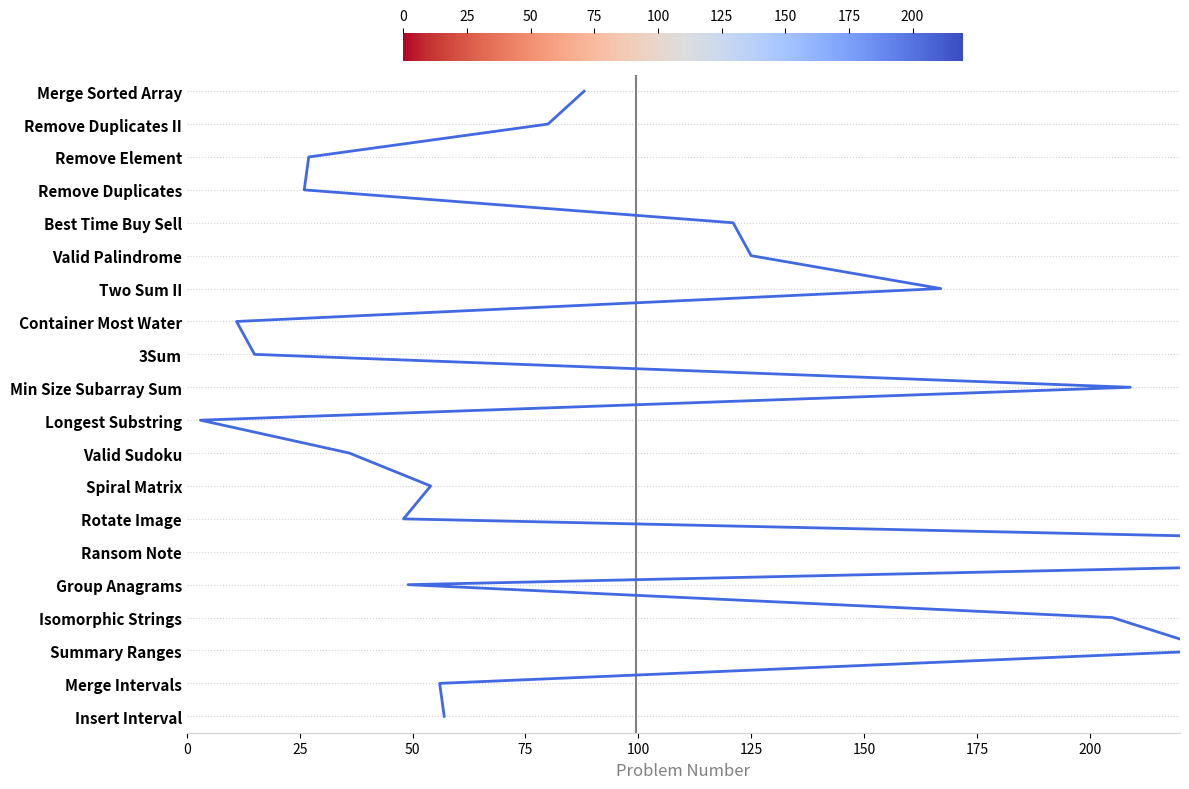

The chart shows a value of 1 at 50. True or false?

False